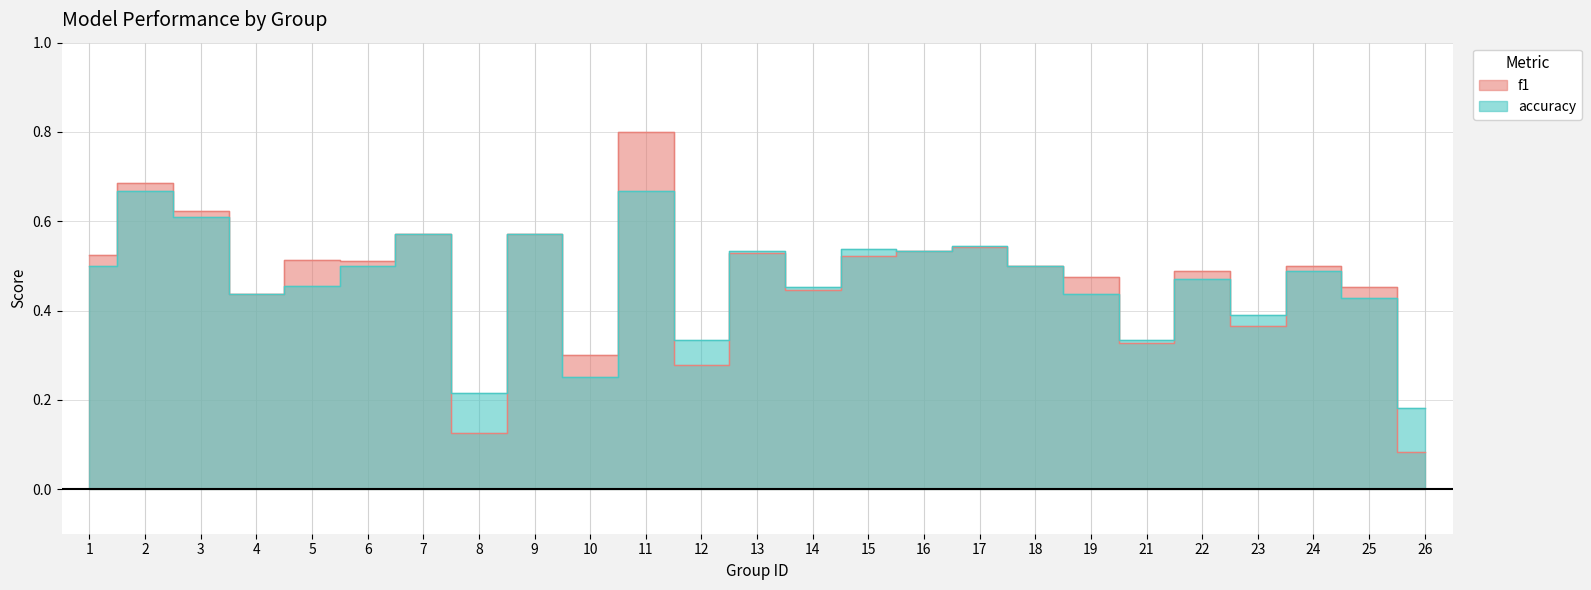

Rank the series by their maximum value, from highest to lowest.

f1, accuracy